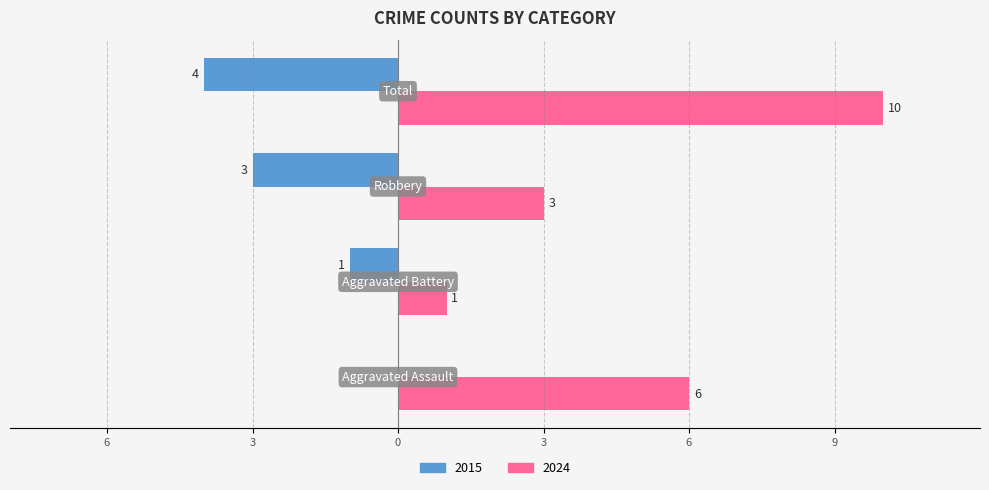

Rank the categories by 2024 value from lowest to highest.

Aggravated Battery, Robbery, Aggravated Assault, Total